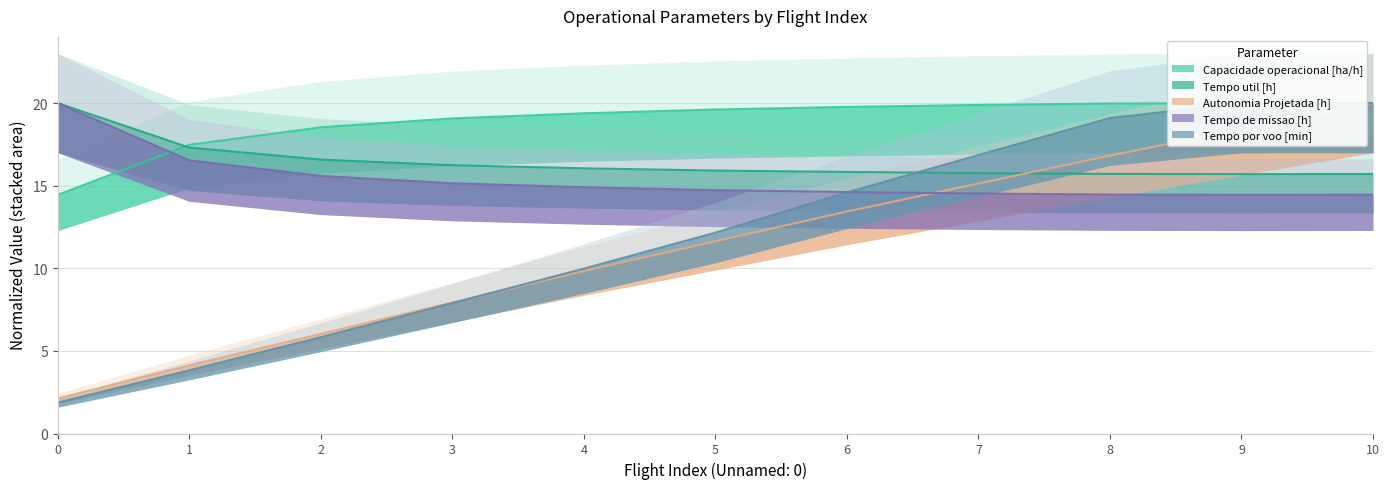

At which category does the chart reach its peak across all series?

9